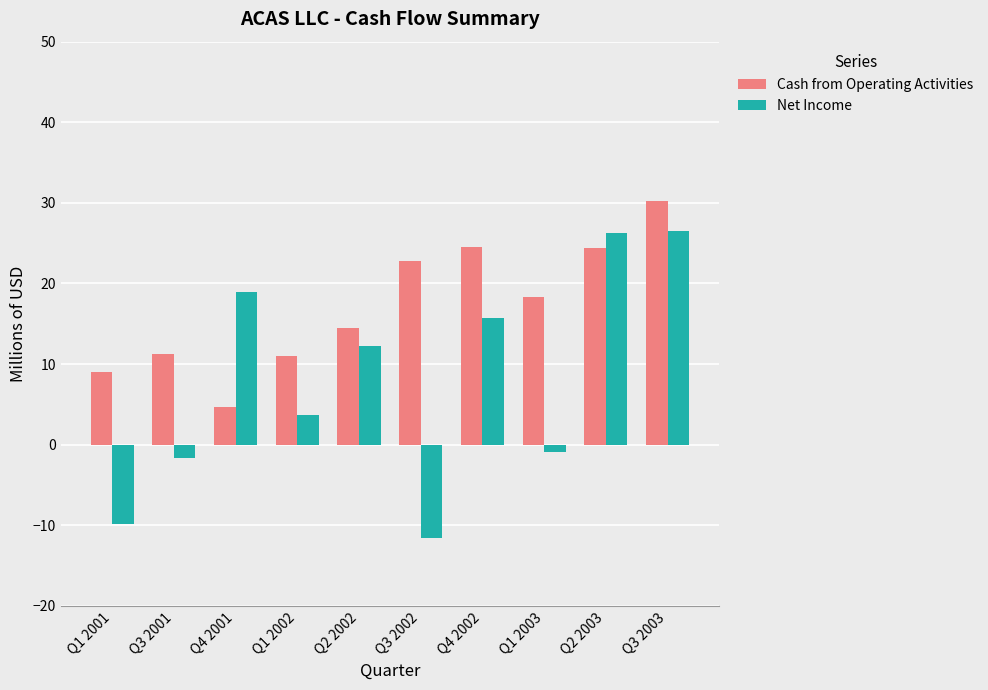

What position from the right is Q2 2002?

6